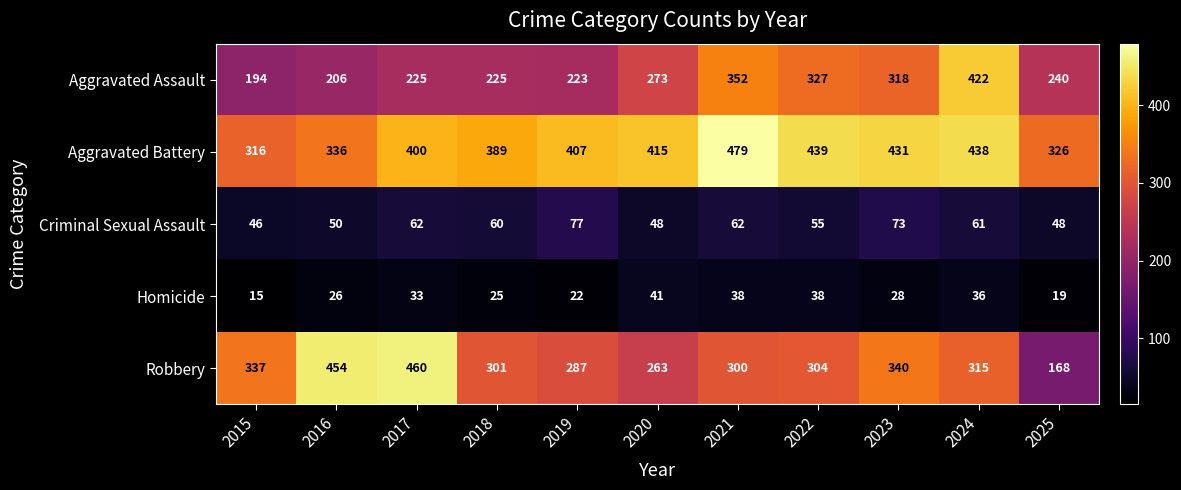

What is the average value of the Criminal Sexual Assault series?

58